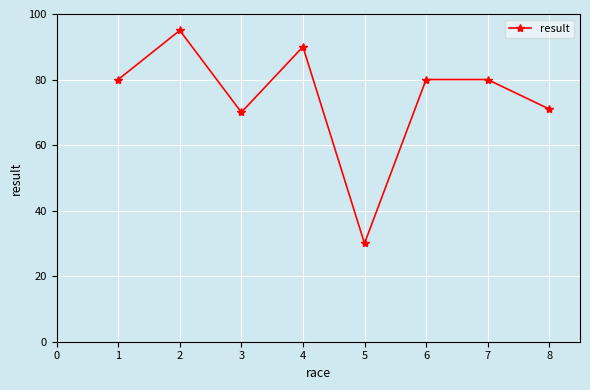

Between 6 and 3, which is larger?

6